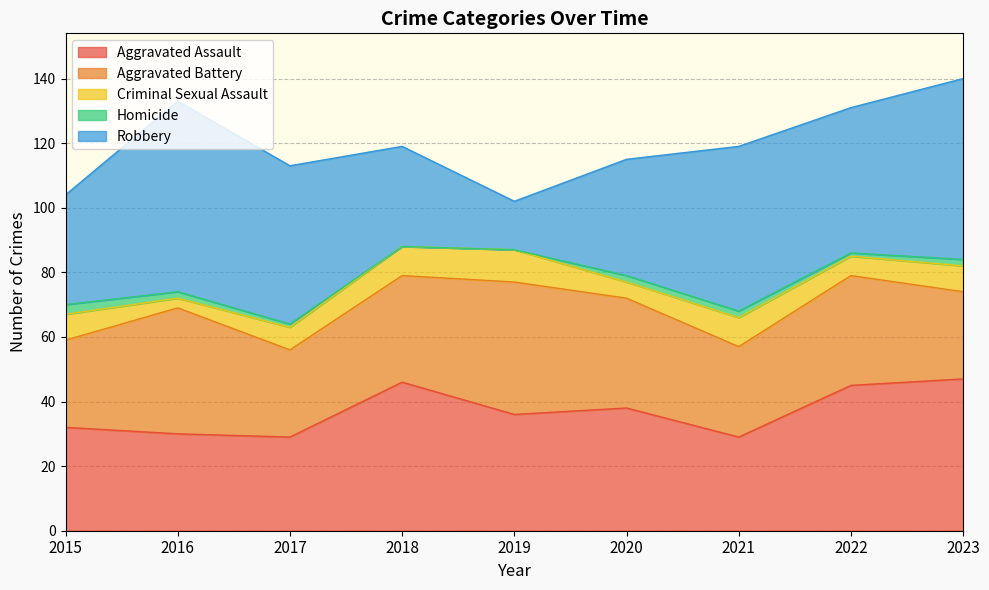

Rank the series by their maximum value, from highest to lowest.

Robbery, Aggravated Assault, Aggravated Battery, Criminal Sexual Assault, Homicide